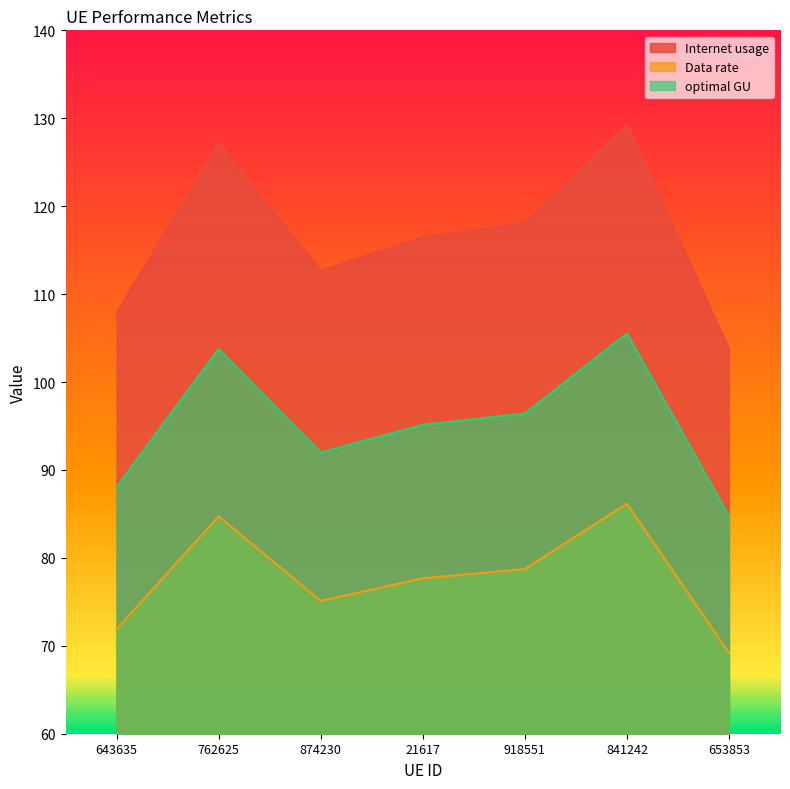

True or false: optimal GU and Internet usage intersect in this chart.

False